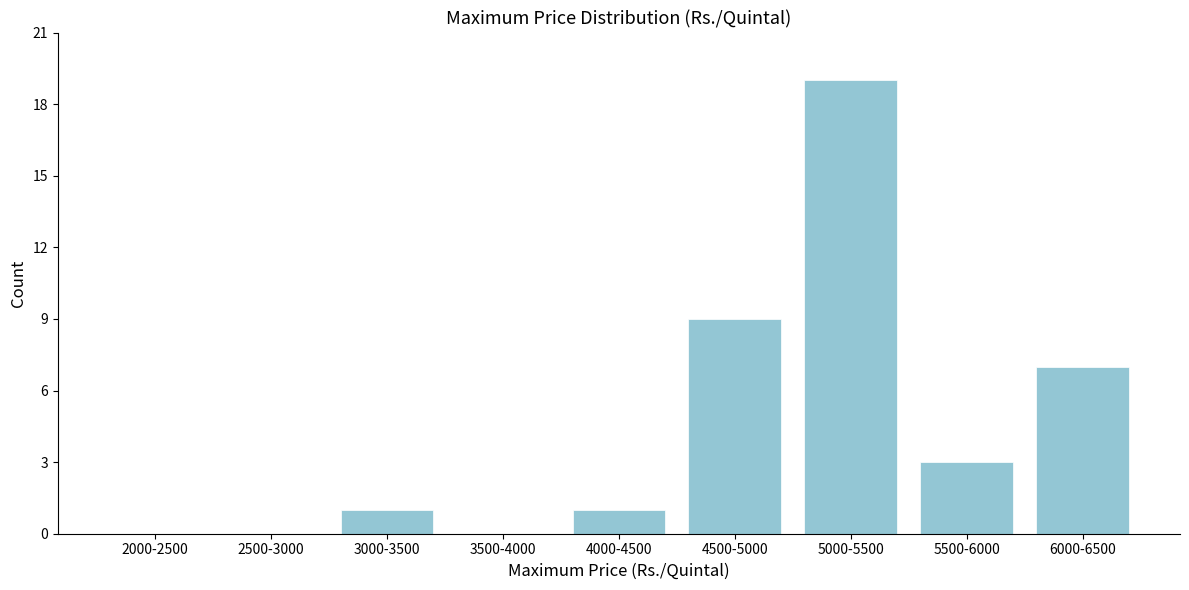

Reading right to left, transcribe all the data shown in this chart.

6000-6500=7	5500-6000=3	5000-5500=19	4500-5000=9	4000-4500=1	3500-4000=0	3000-3500=1	2500-3000=0	2000-2500=0